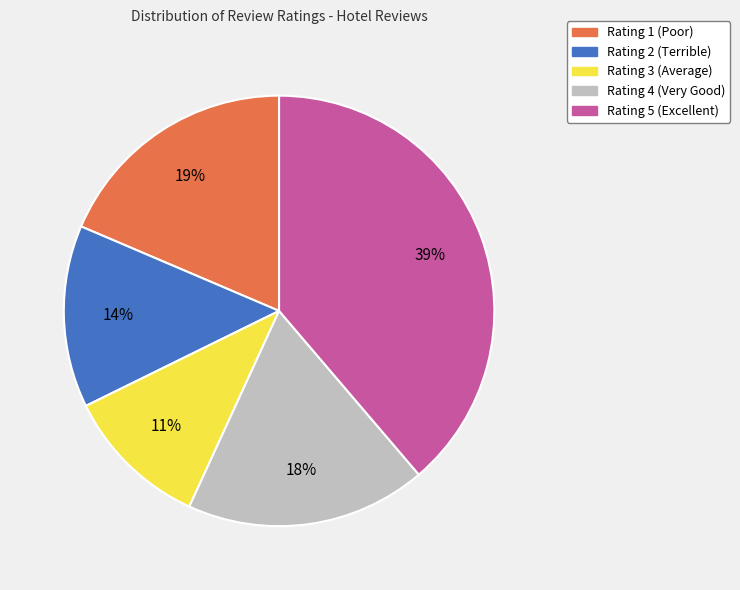

Does any single category account for the majority?

No